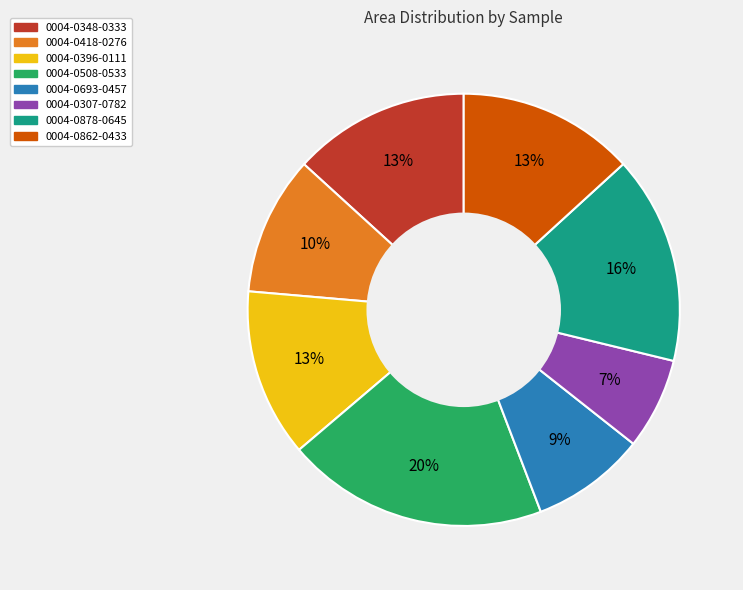

How many segments does this pie chart have?

8